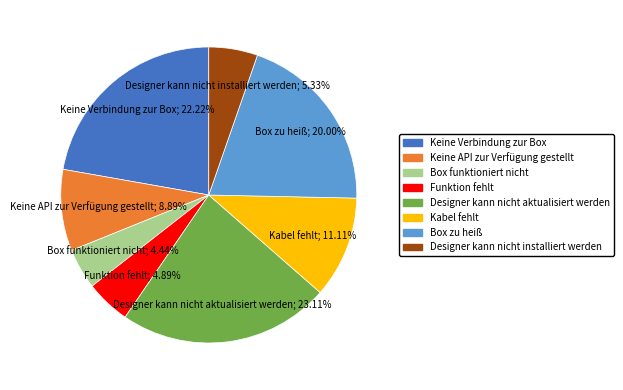

To the nearest percent, what is the difference between the largest and smallest slice percentages?

19%